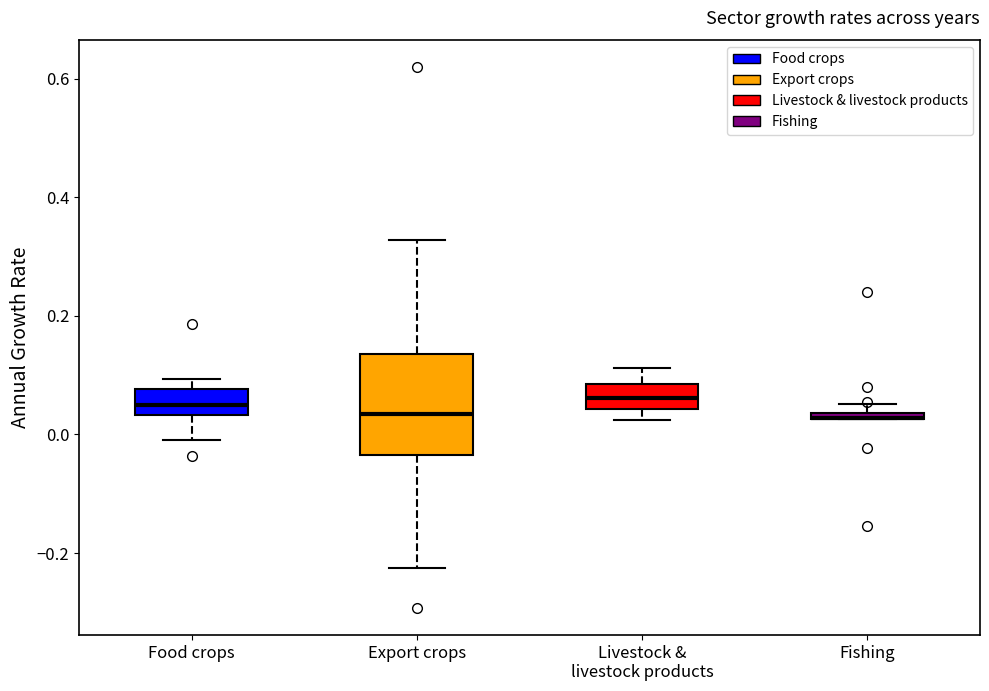

Comparing the boxes themselves (not the whiskers), which one is the tallest?

Export crops